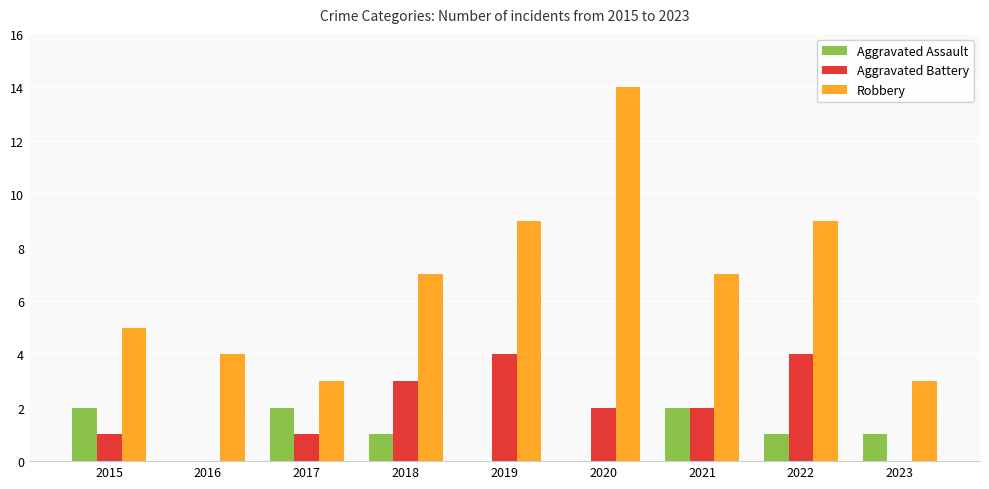

Count the Aggravated Battery values in the range 1 to 3.

5